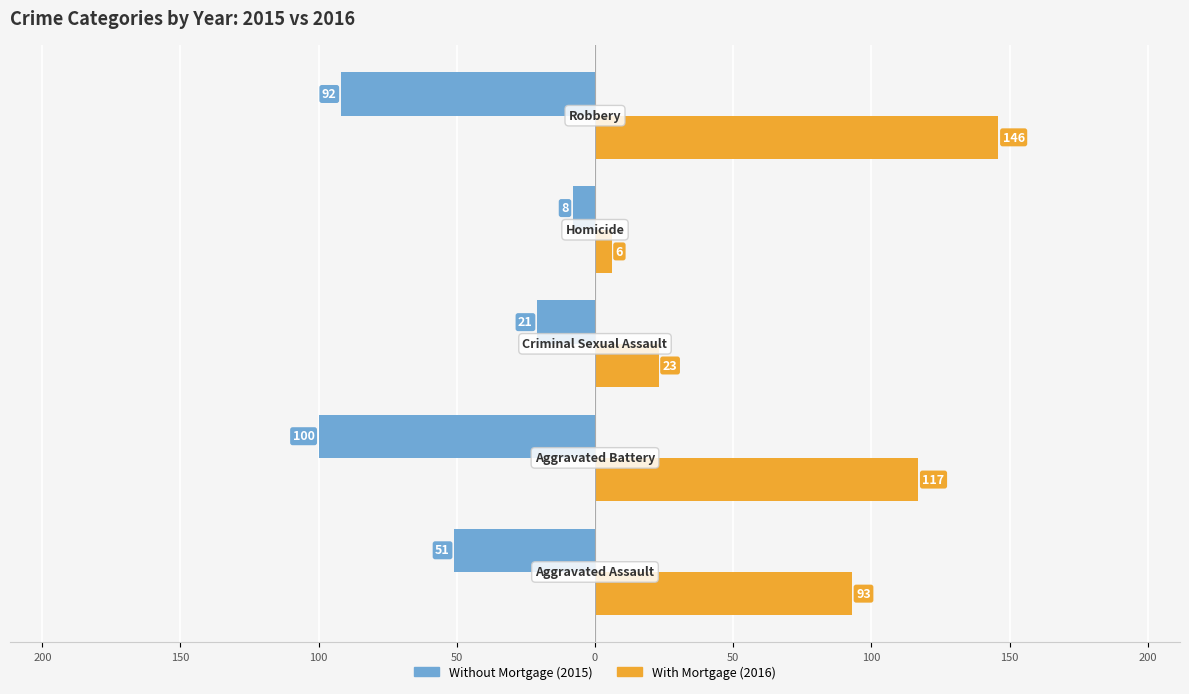

What is the value of the With Mortgage bar at the 3rd from the left?

23